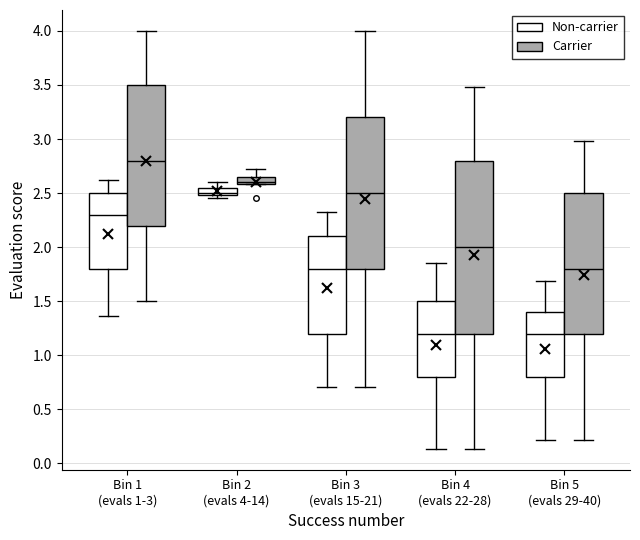

Which box is the tallest, from its lower edge to its upper edge?

Bin 4 (evals 22-28) (Carrier)